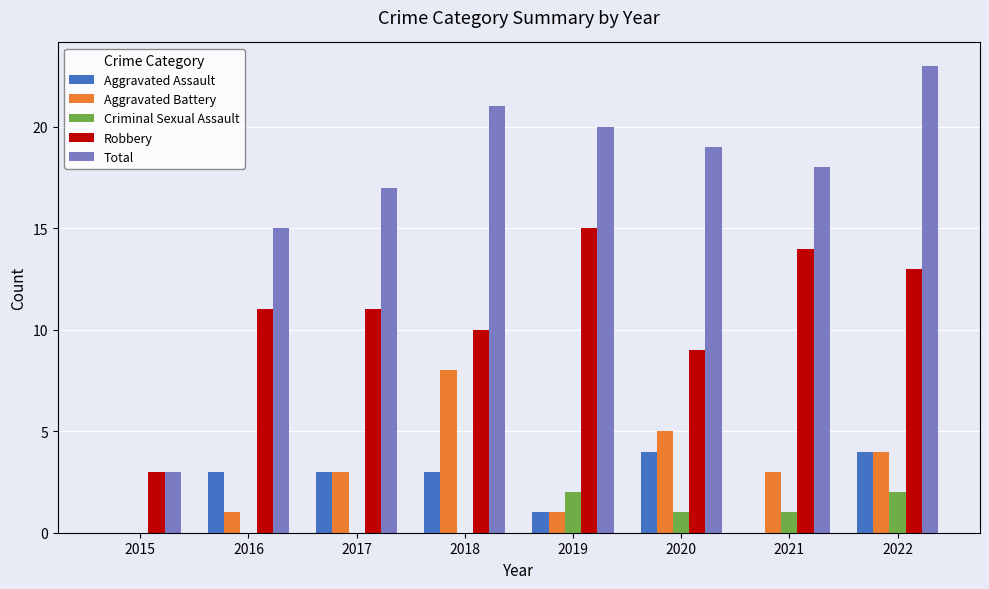

The Robbery series shows 7 at 2019. True or false?

False